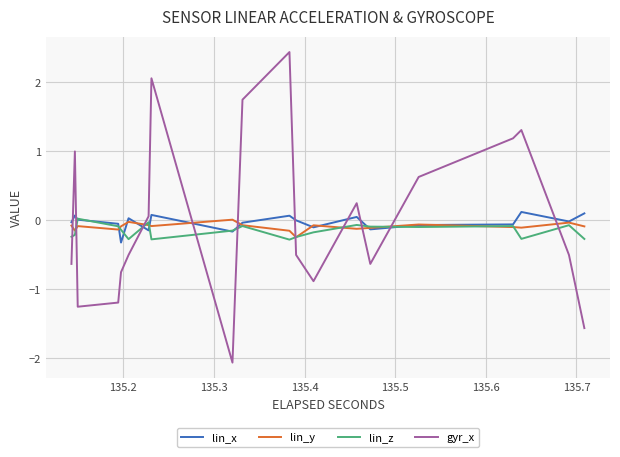

What is the difference between the second highest and second lowest values in the gyr_x series?

4.5